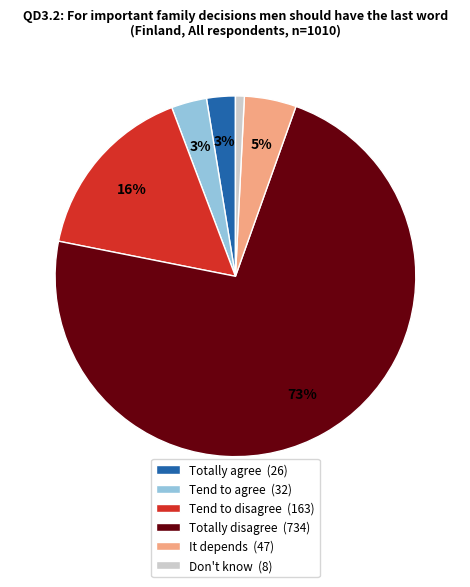

To the nearest percent, what percentage of the pie is Tend to disagree?

16%